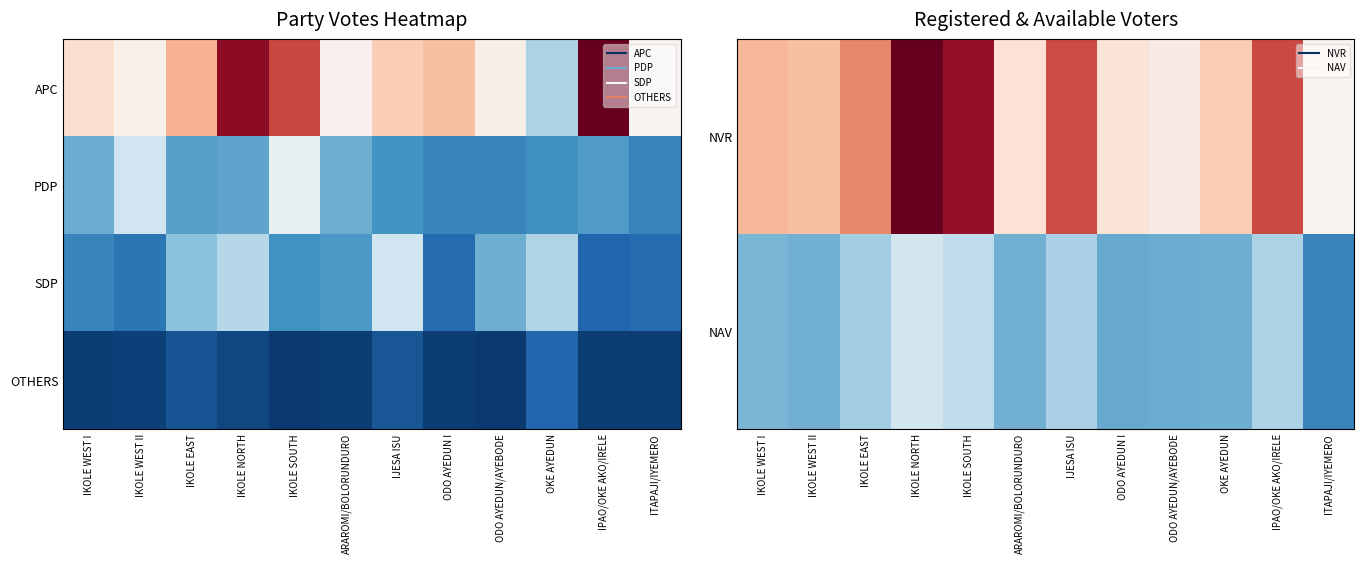

The value of OTHERS at IJESA ISU is 46. True or false?

False